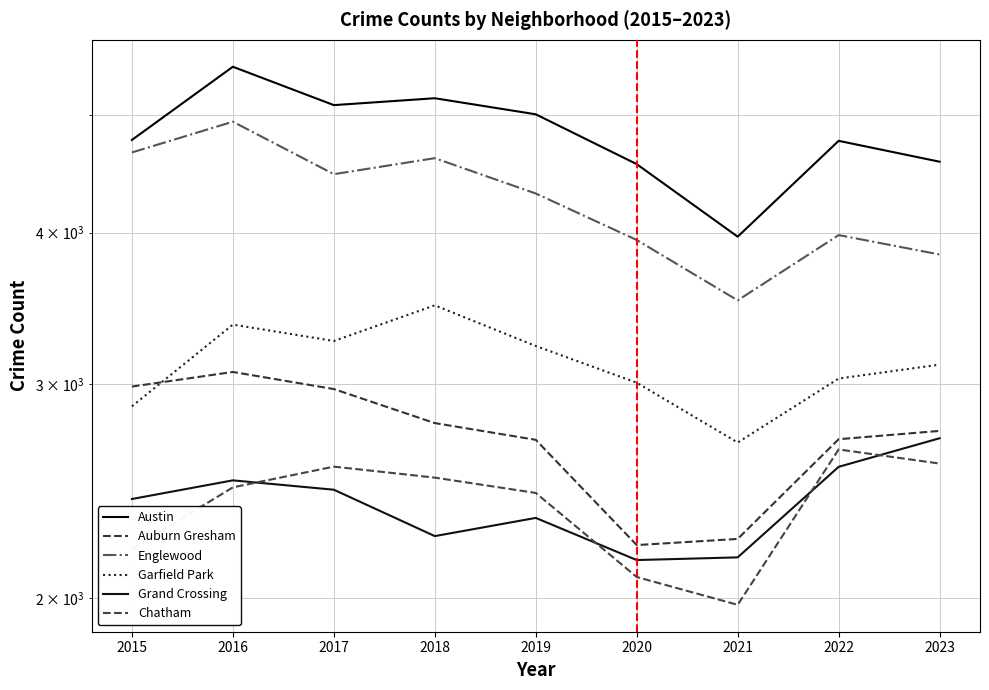

Does the chart display data point markers on the line(s)?

No